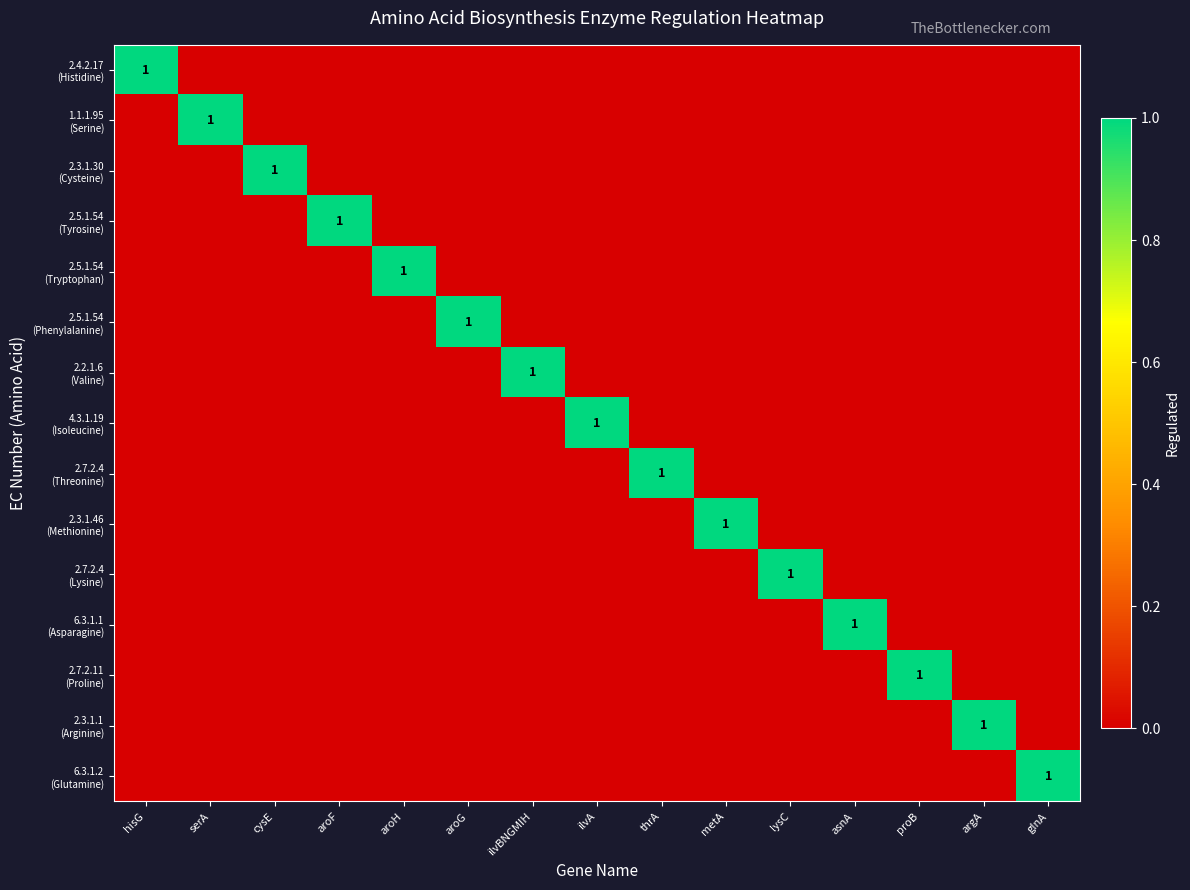

Which series has the largest range (max minus min)?

2.4.2.17 (Histidine)